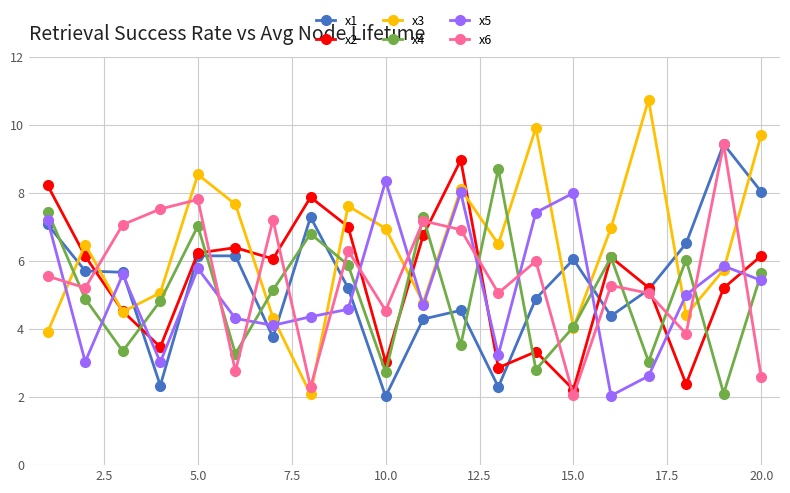

Which series has the largest total across all categories?

x3